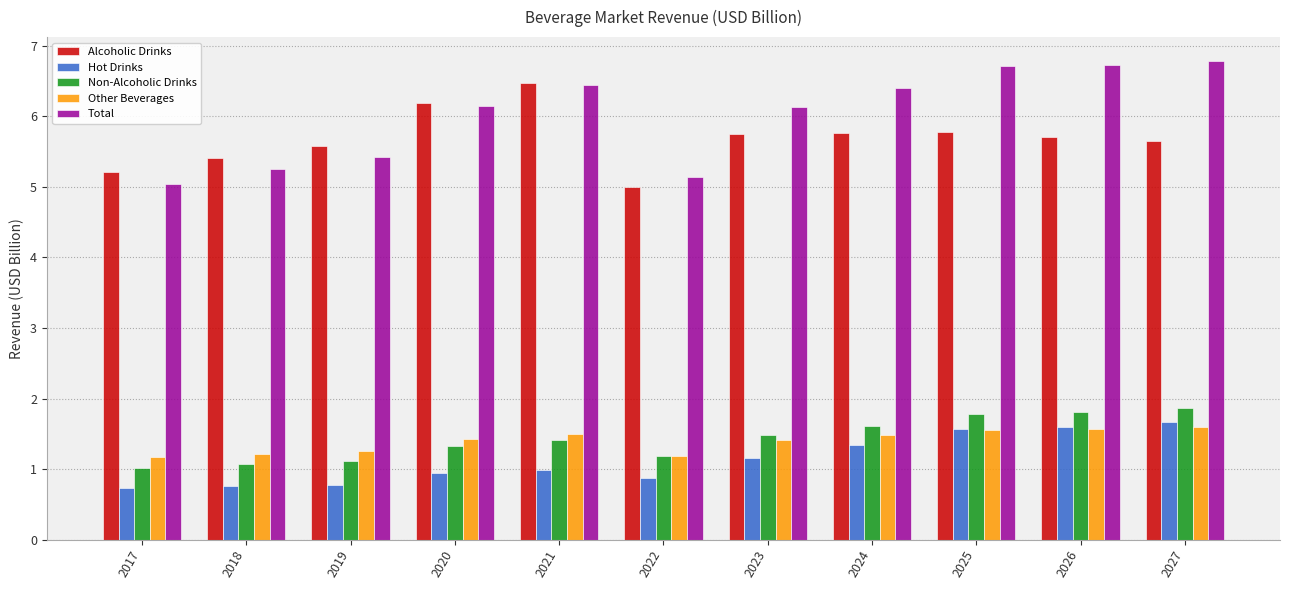

What value does the Other Beverages series have at 2017?

1.2